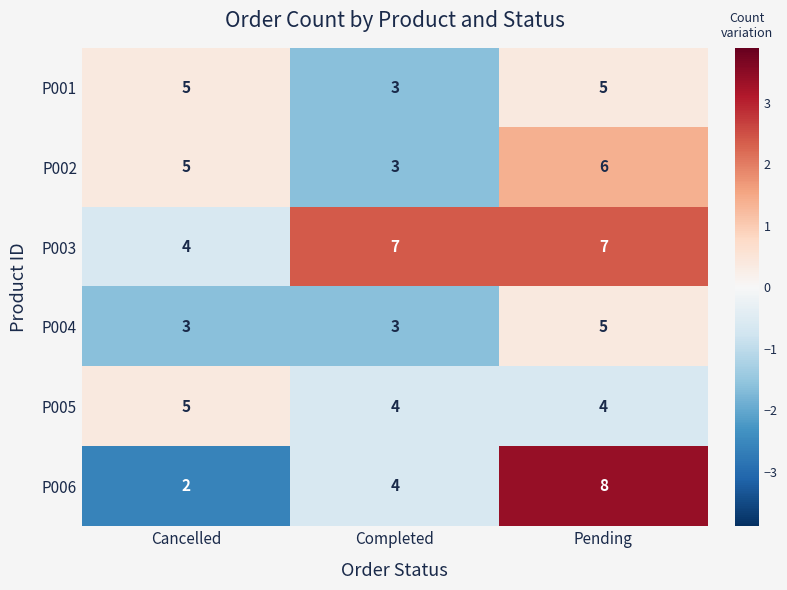

Reading left to right, what are all the values shown in this chart?

P001: Cancelled=5	Completed=3	Pending=5
P002: Cancelled=5	Completed=3	Pending=6
P003: Cancelled=4	Completed=7	Pending=7
P004: Cancelled=3	Completed=3	Pending=5
P005: Cancelled=5	Completed=4	Pending=4
P006: Cancelled=2	Completed=4	Pending=8